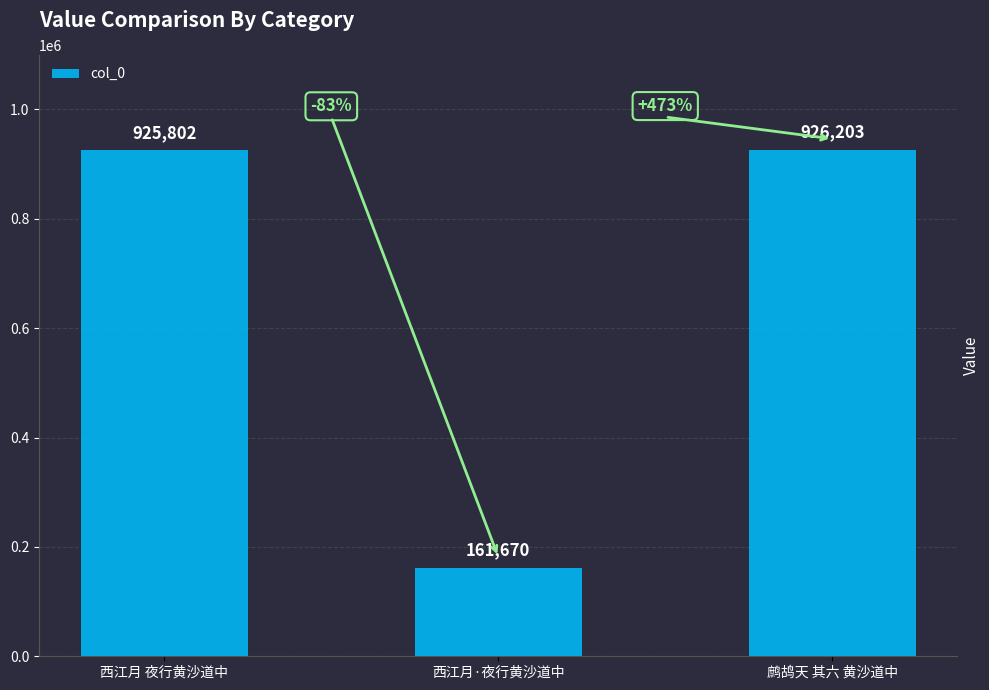

Reading left to right, what are all the values shown in this chart?

925802	161670	926203